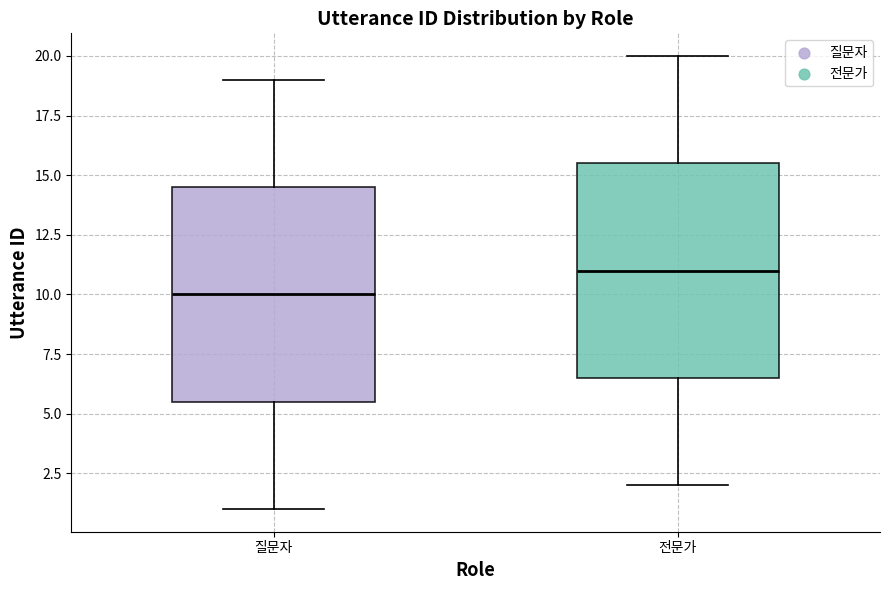

Reading left to right, transcribe this box plot: for each box, give where its median line is, the range the box spans, and where its two whiskers end, as read against the y-axis. The values are not printed on the chart, so give them approximately, as read against the axis.

질문자: median 10.0, box 5.5 to 14.5, whiskers 1.0 to 19.0
전문가: median 11.0, box 6.5 to 15.5, whiskers 2.0 to 20.0